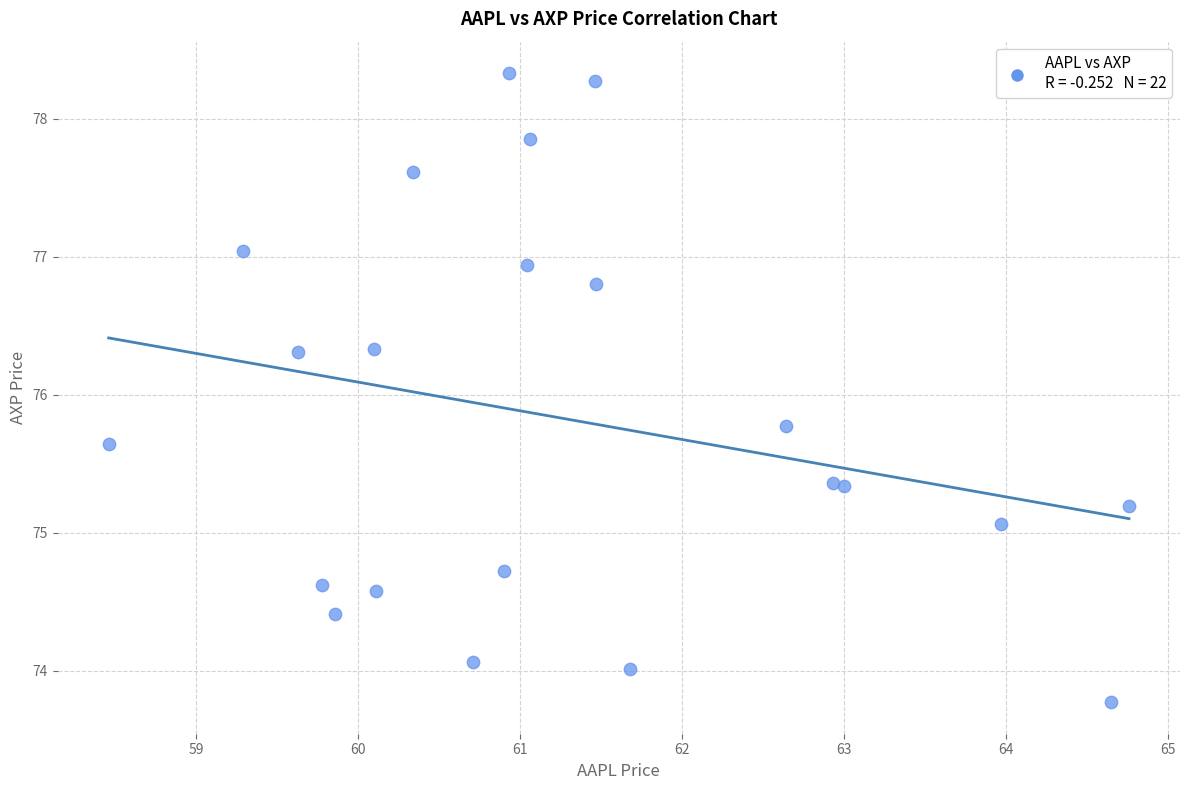

What is the range of Y values (max minus min)?

4.6